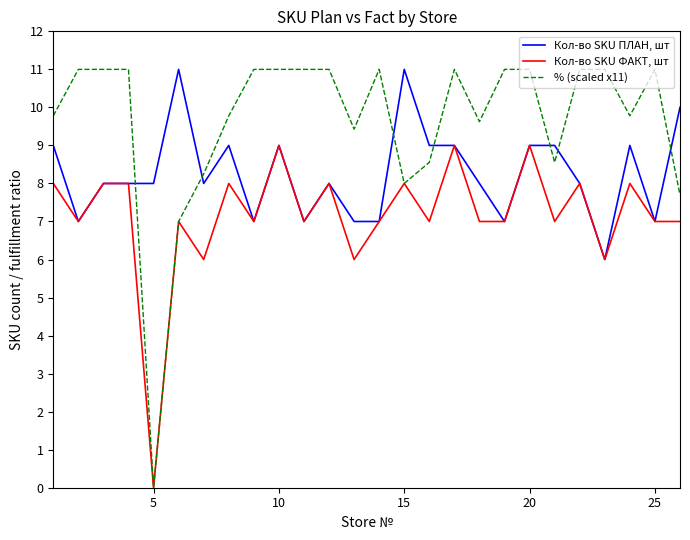

List the series in order of their overall mean, lowest first.

Кол-во SKU ФАКТ, шт, Кол-во SKU ПЛАН, шт, % (scaled x11)